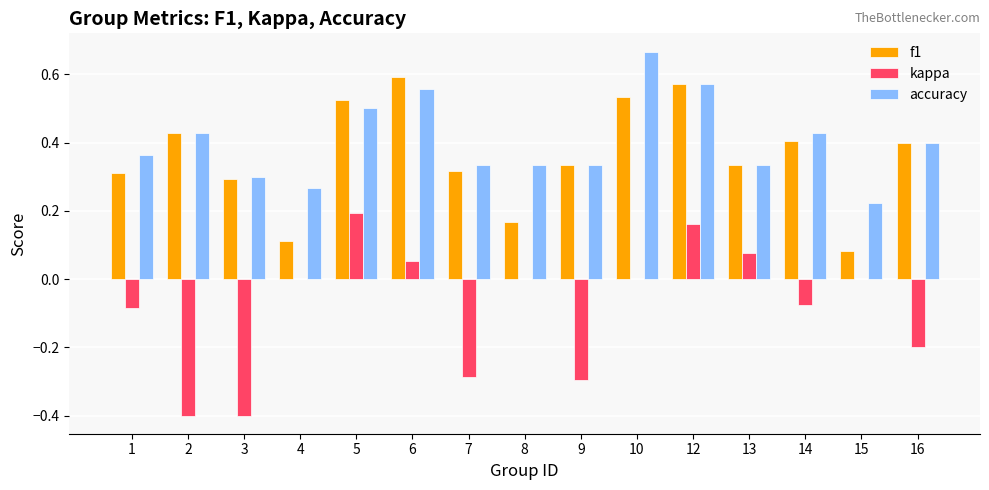

The kappa series shows 0.4 at 15. True or false?

False